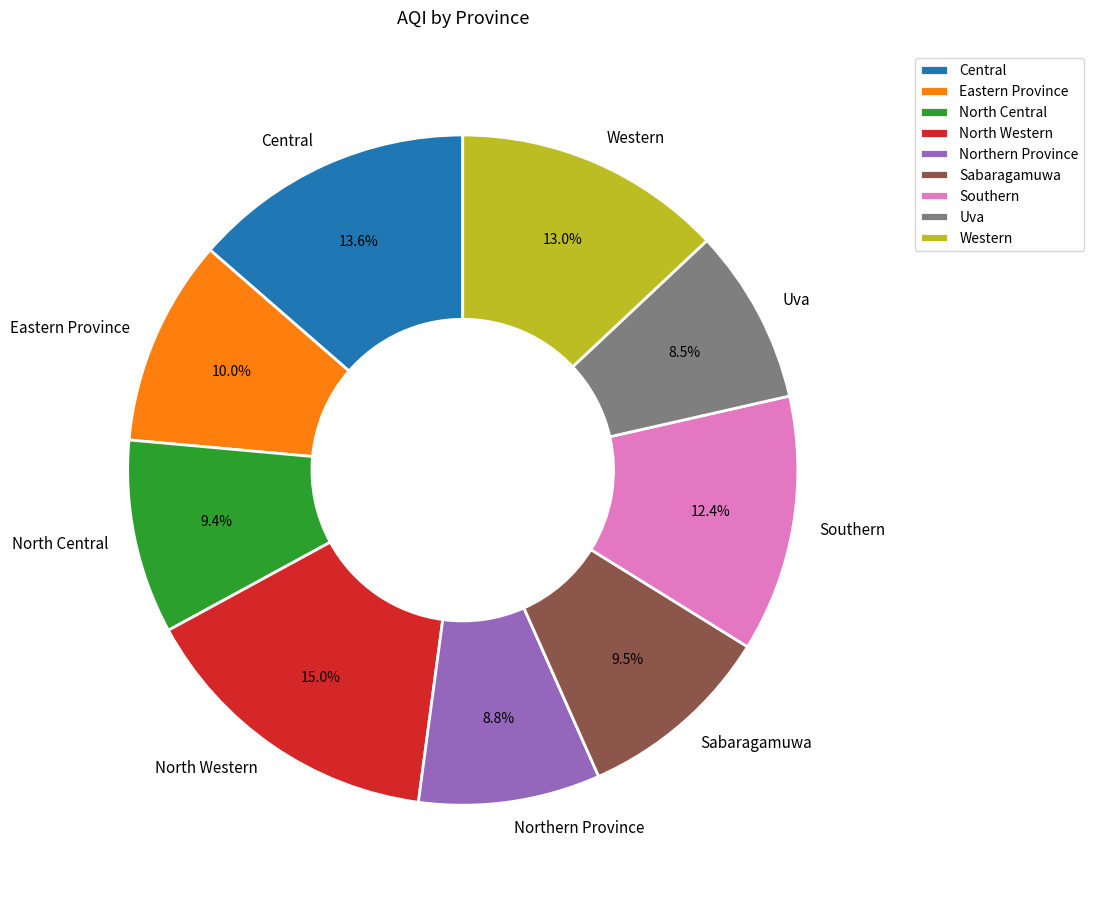

Approximately how many times larger is the value at Southern compared to Uva?

1.5